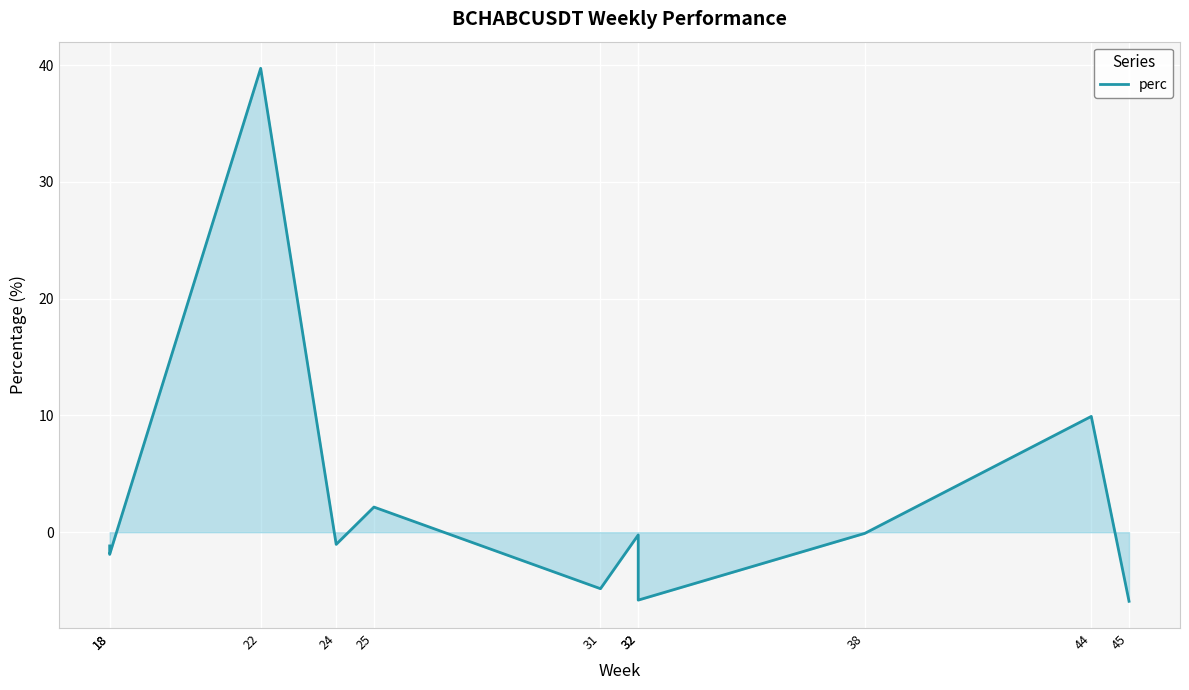

What is the difference between the maximum and minimum values?

45.6